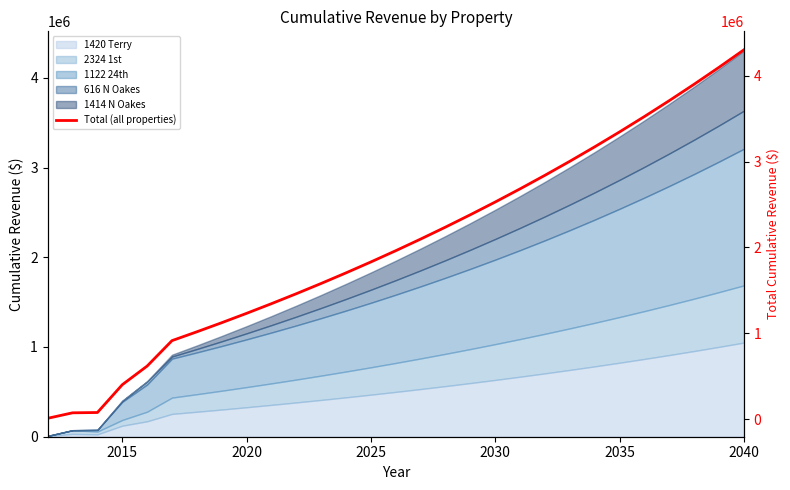

How many data points are above 1962036?

15